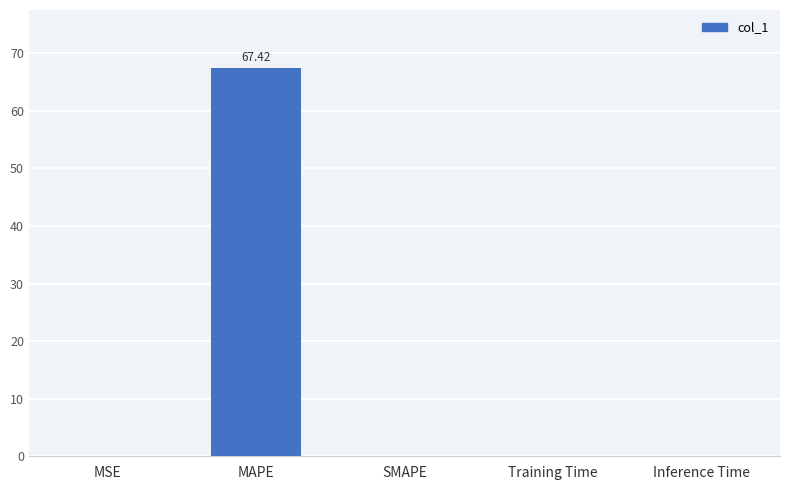

Which label corresponds to the largest value in the chart?

MAPE